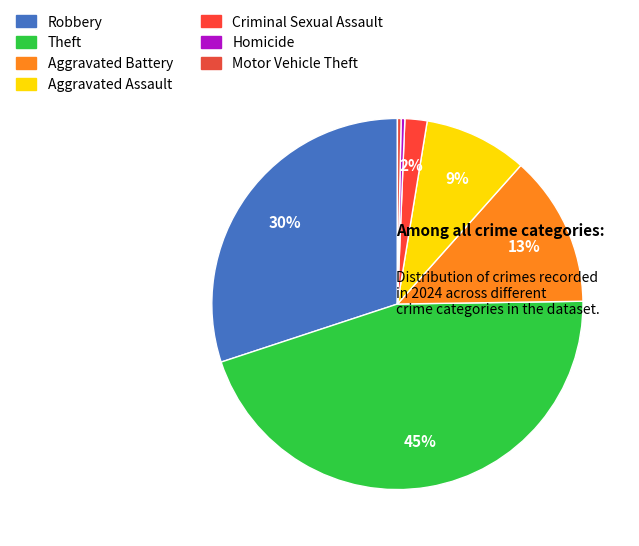

What percentage is the Aggravated Battery slice, to the nearest percent?

13%